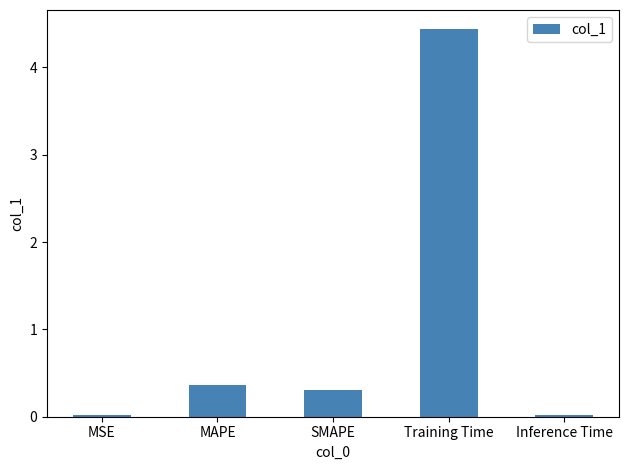

What is the value of the 4th bar from the left?

4.4